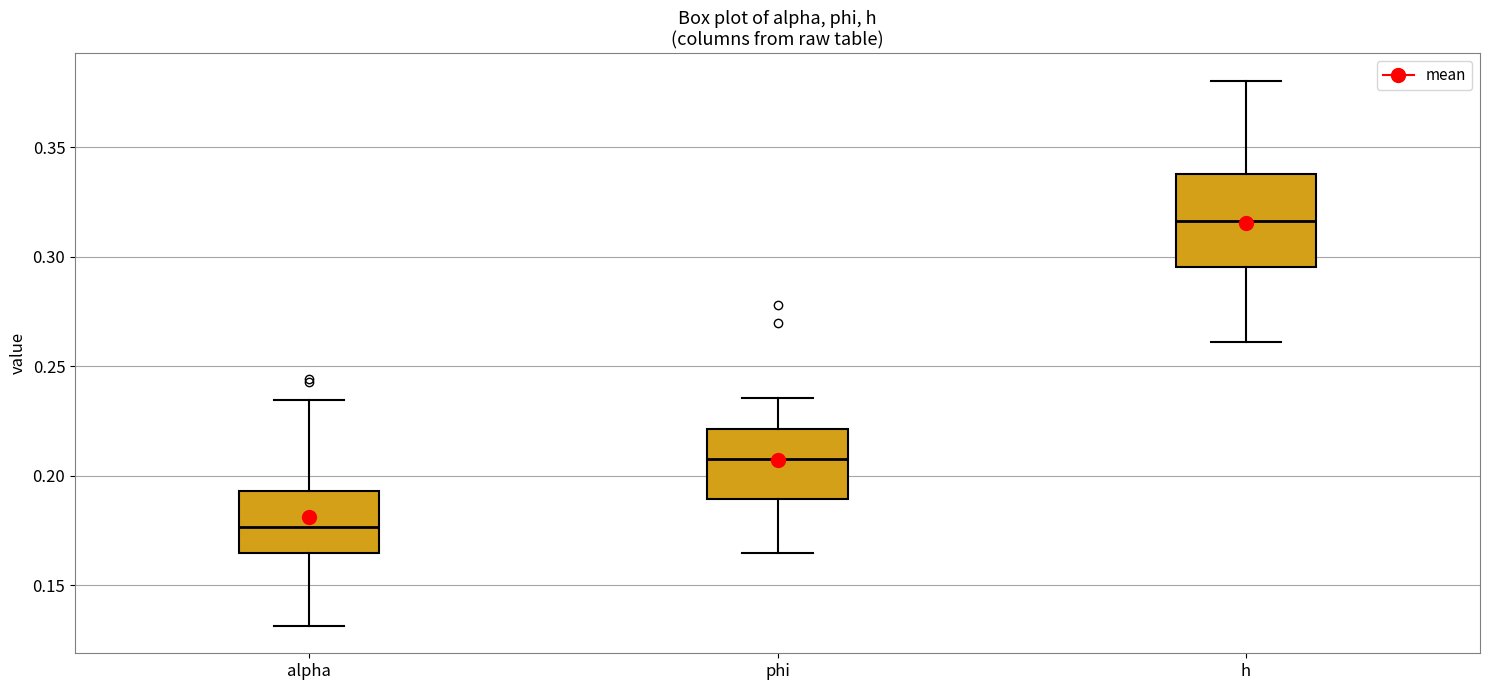

Comparing the boxes themselves (not the whiskers), which one is the tallest?

h